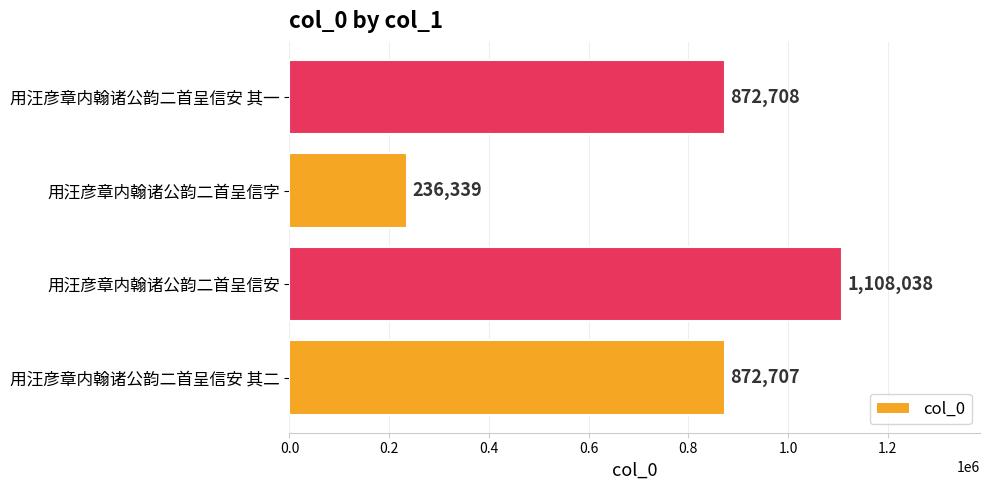

Reading bottom to top, transcribe all the data shown in this chart.

872707	1108038	236339	872708